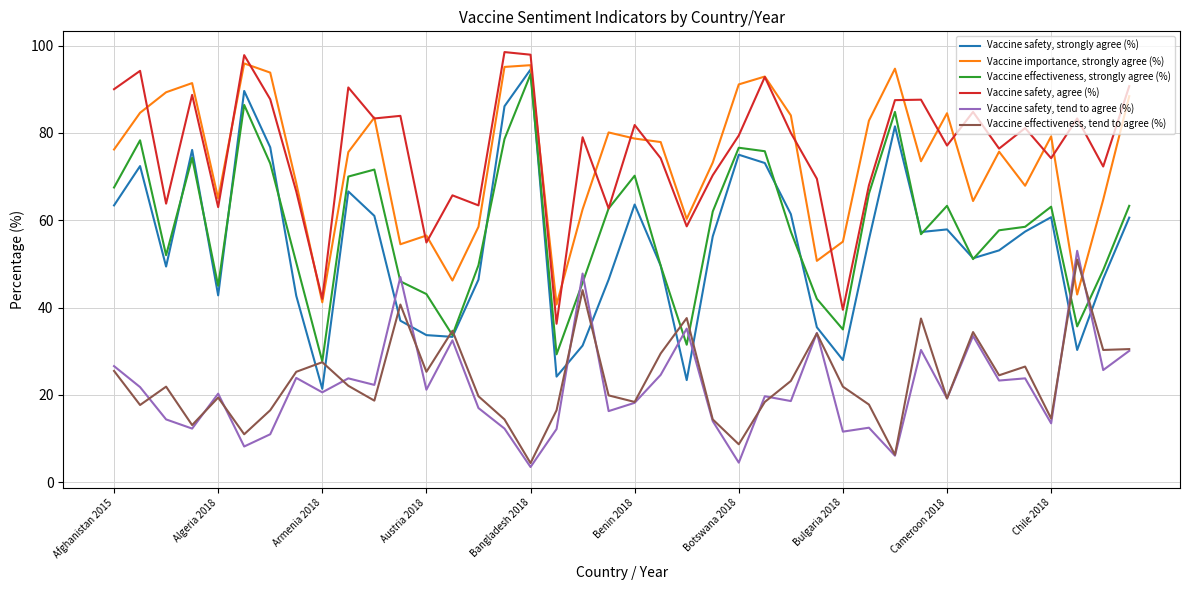

What is the lowest value of the Vaccine importance, strongly agree (%) series?

40.7